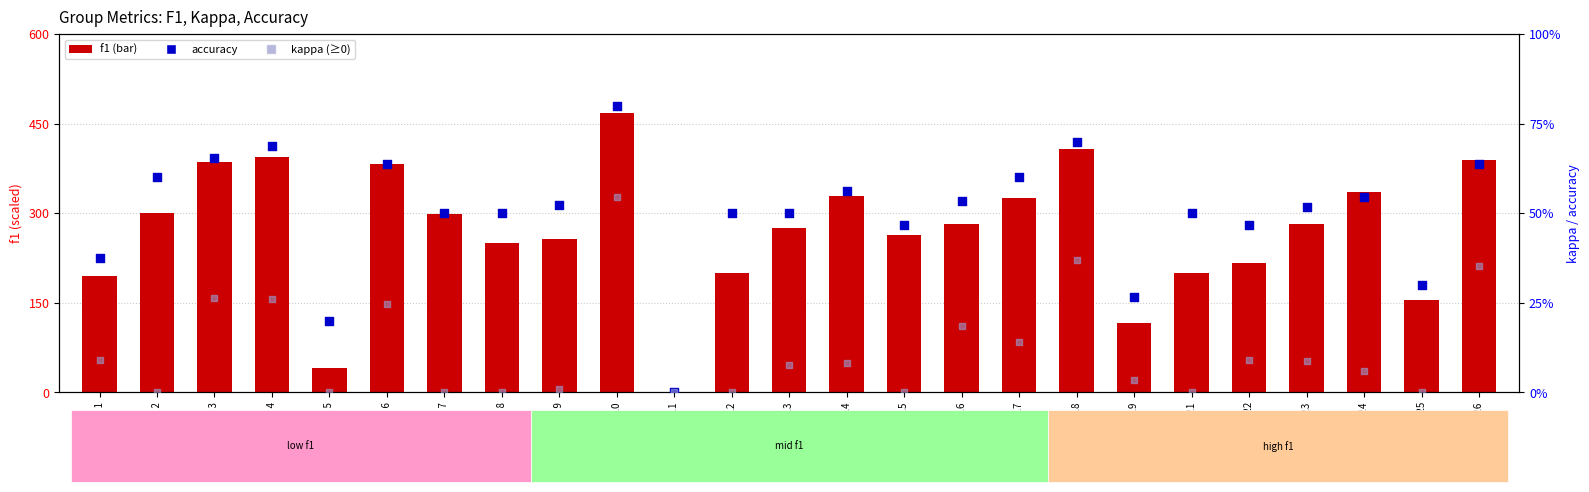

Which series has the largest total across all categories?

f1